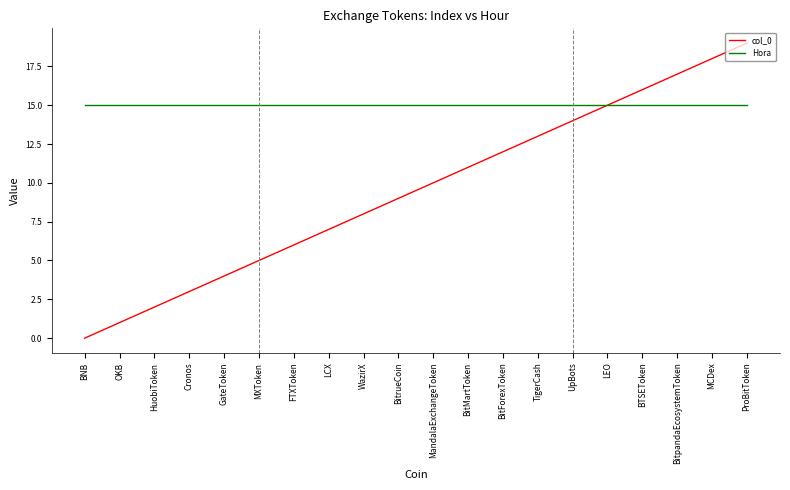

At which category does the chart reach its minimum across all series?

BNB